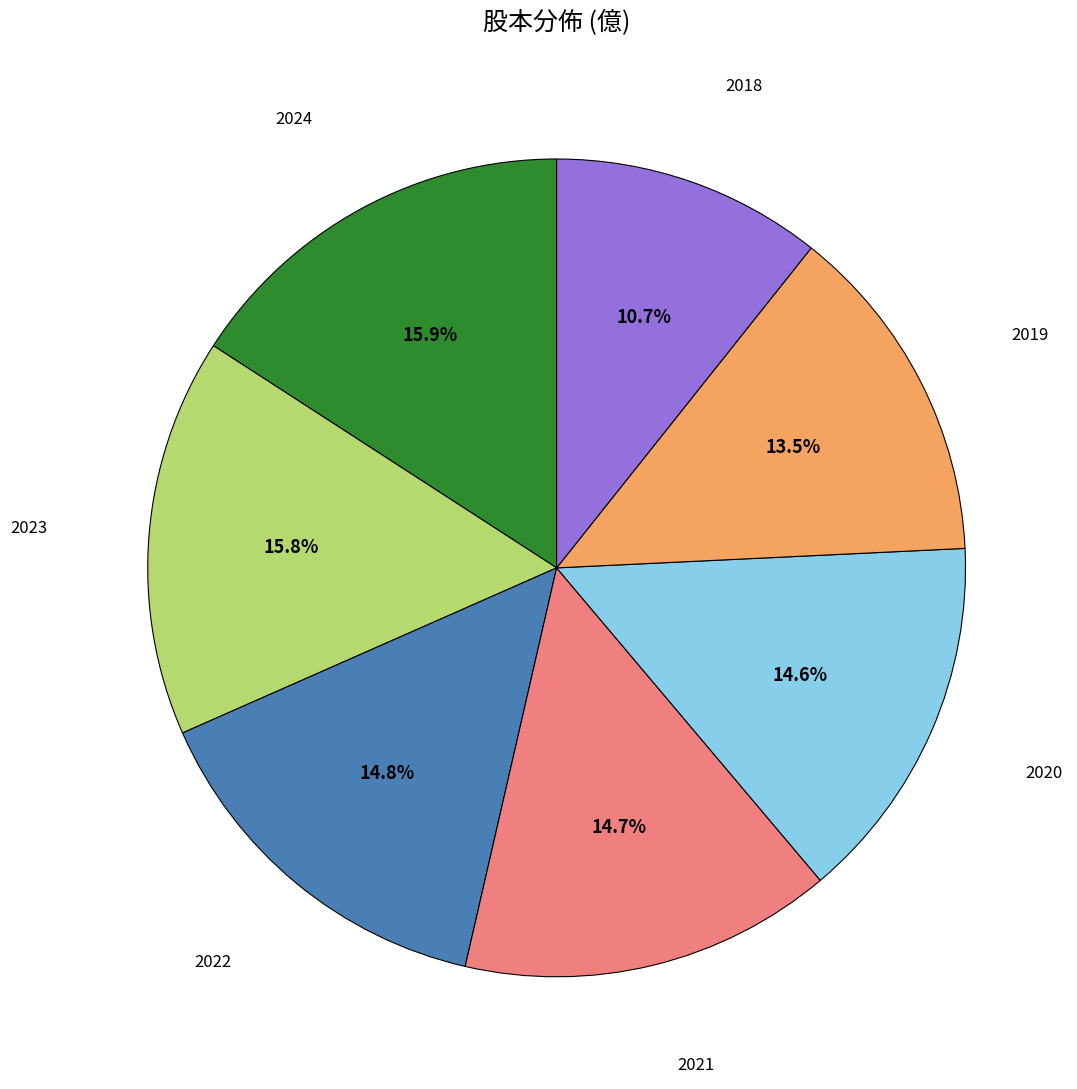

Does any single category account for the majority?

No